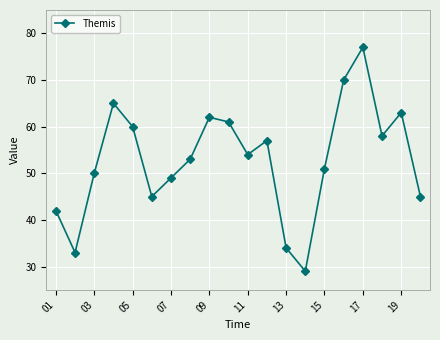

What is the value of the 19th point from the left?

63